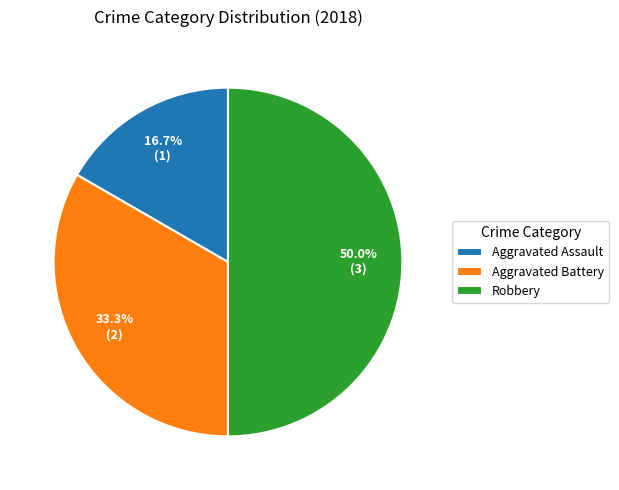

Is Aggravated Assault the majority of the pie?

No